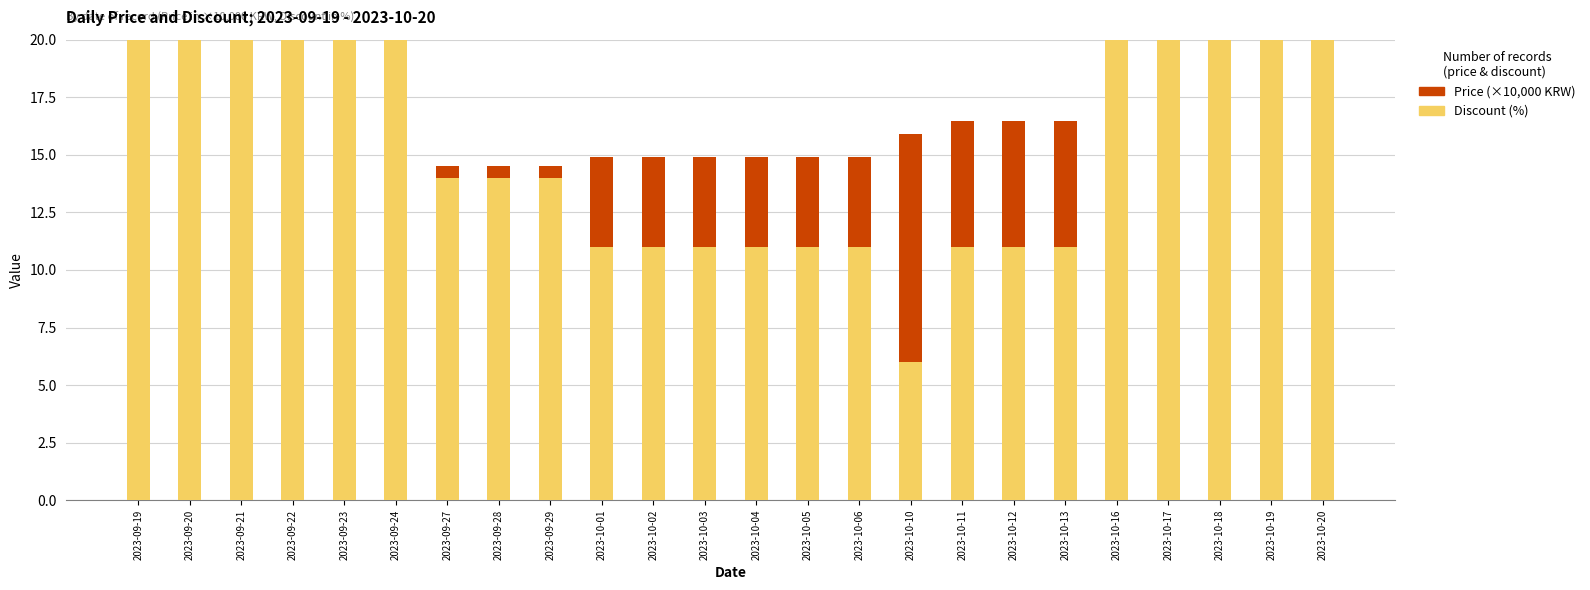

Reading right to left, list all the values displayed in this chart.

Price (×10,000 KRW): 2023-10-20=15.9	2023-10-19=15.9	2023-10-18=15.9	2023-10-17=15.9	2023-10-16=15.9	2023-10-13=16.5	2023-10-12=16.5	2023-10-11=16.5	2023-10-10=15.9	2023-10-06=14.9	2023-10-05=14.9	2023-10-04=14.9	2023-10-03=14.9	2023-10-02=14.9	2023-10-01=14.9	2023-09-29=14.5	2023-09-28=14.5	2023-09-27=14.5	2023-09-24=13.4	2023-09-23=13.4	2023-09-22=13.4	2023-09-21=13.4	2023-09-20=13.4	2023-09-19=13.4
Discount (%): 2023-10-20=34.0	2023-10-19=34.0	2023-10-18=34.0	2023-10-17=34.0	2023-10-16=34.0	2023-10-13=11.0	2023-10-12=11.0	2023-10-11=11.0	2023-10-10=6.0	2023-10-06=11.0	2023-10-05=11.0	2023-10-04=11.0	2023-10-03=11.0	2023-10-02=11.0	2023-10-01=11.0	2023-09-29=14.0	2023-09-28=14.0	2023-09-27=14.0	2023-09-24=21.0	2023-09-23=21.0	2023-09-22=30.0	2023-09-21=21.0	2023-09-20=21.0	2023-09-19=21.0